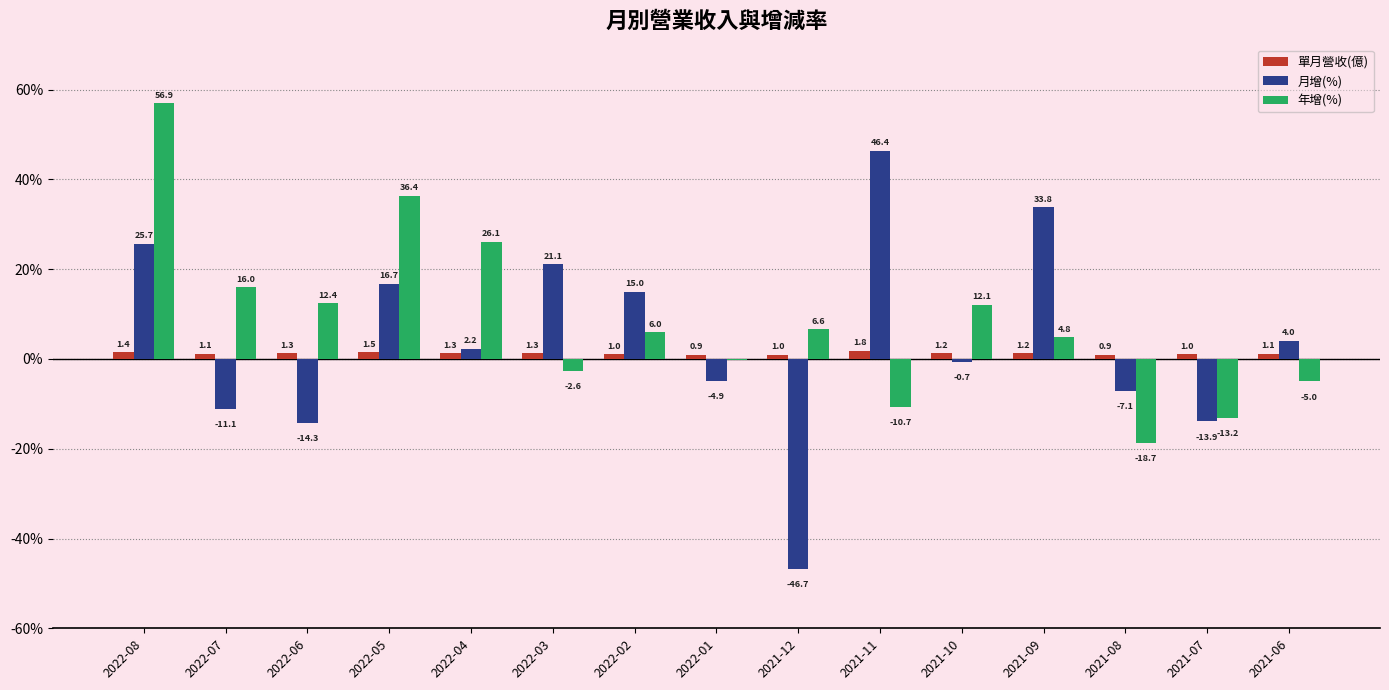

What is the sum of all 單月營收(億) values?

18.1